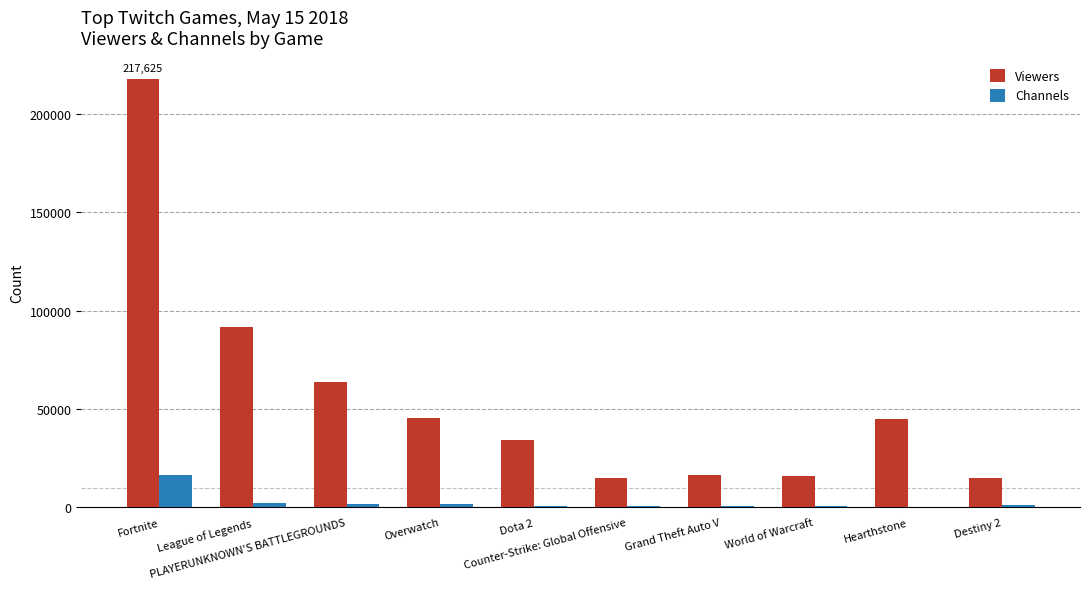

Which series has the largest range (max minus min)?

Viewers